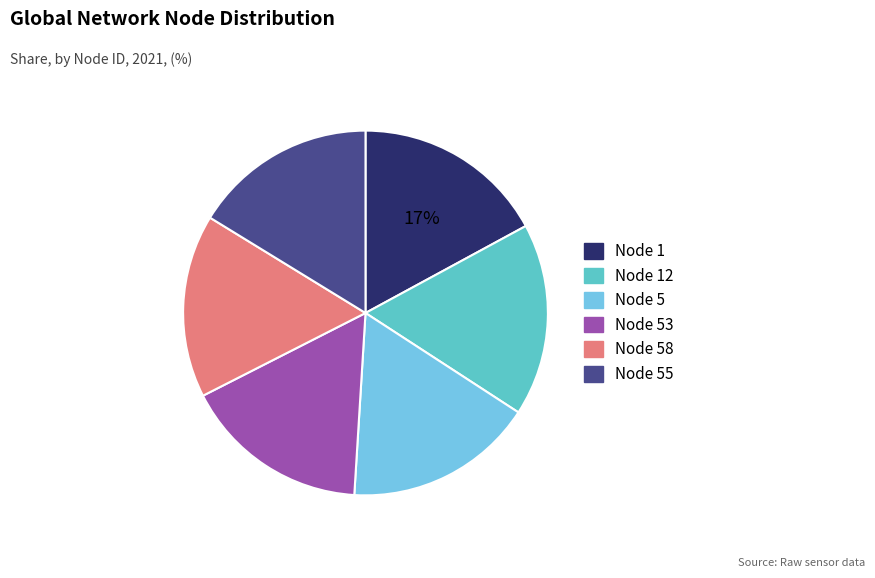

What is the ratio of the value at Node 53 to the value at Node 12?

1.0